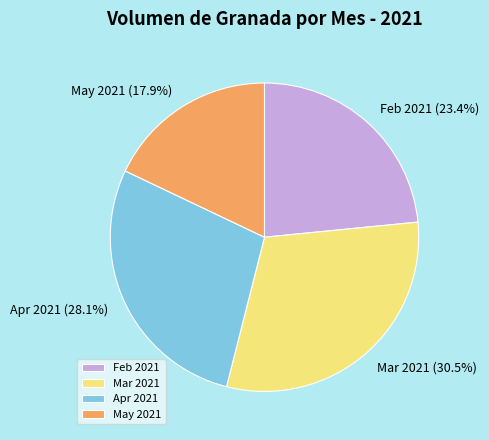

What is the largest slice in the pie chart?

Mar 2021